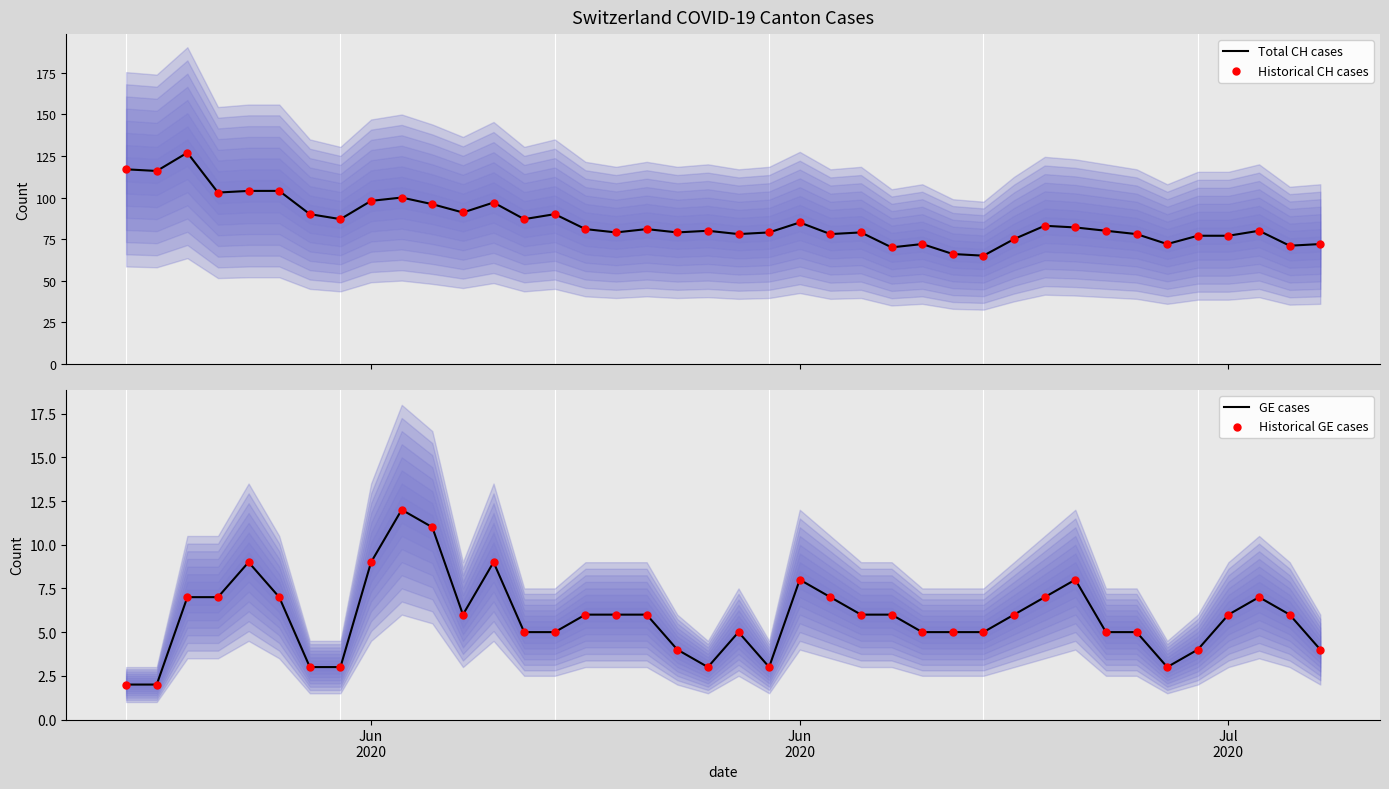

What are all the series names shown in the legend?

Total CH cases, Historical CH cases, GE cases, Historical GE cases